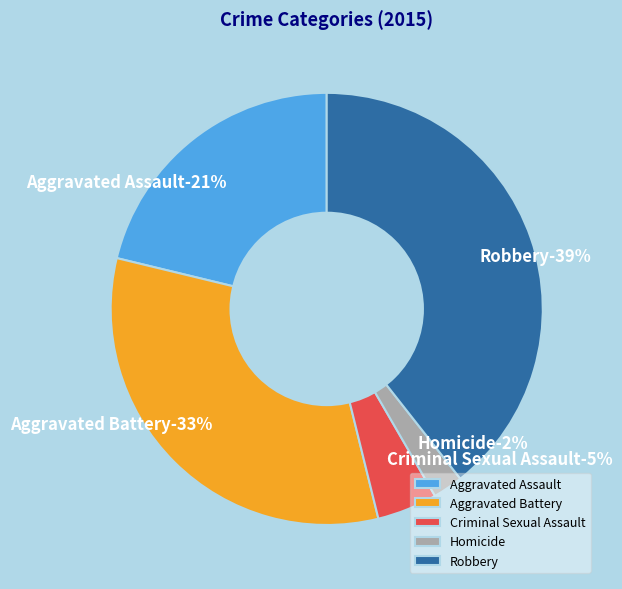

Approximately how many times larger is the value at Criminal Sexual Assault compared to Robbery?

0.1